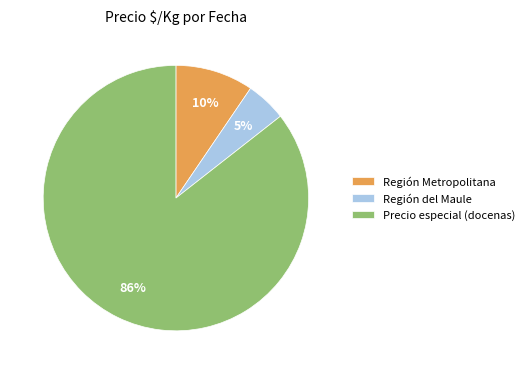

Is there any slice that represents more than half of the pie?

Yes